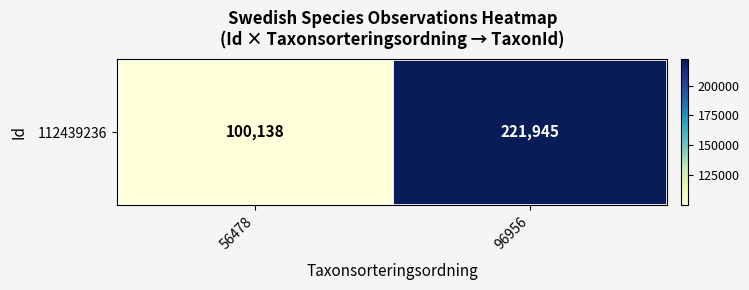

Between 56478 and 96956, which is larger?

96956